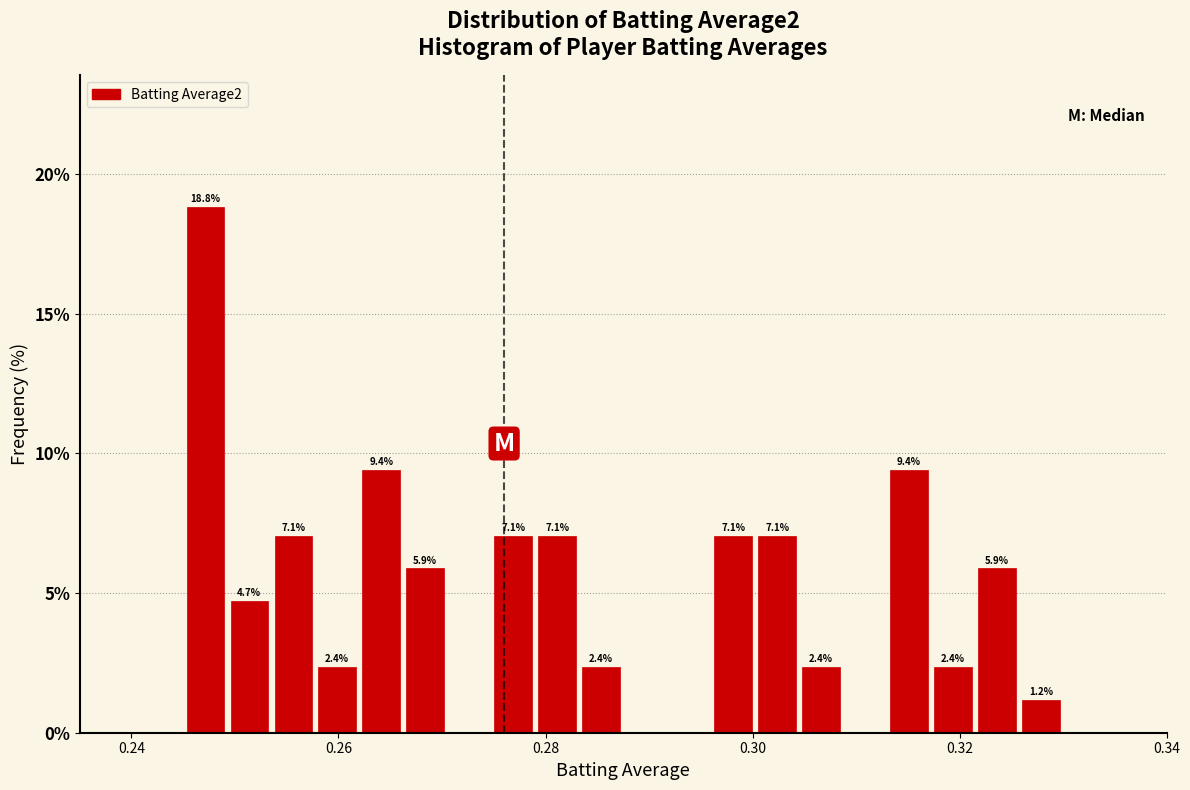

Read against the x-axis, roughly where is the centre of the tallest bar?

0.248